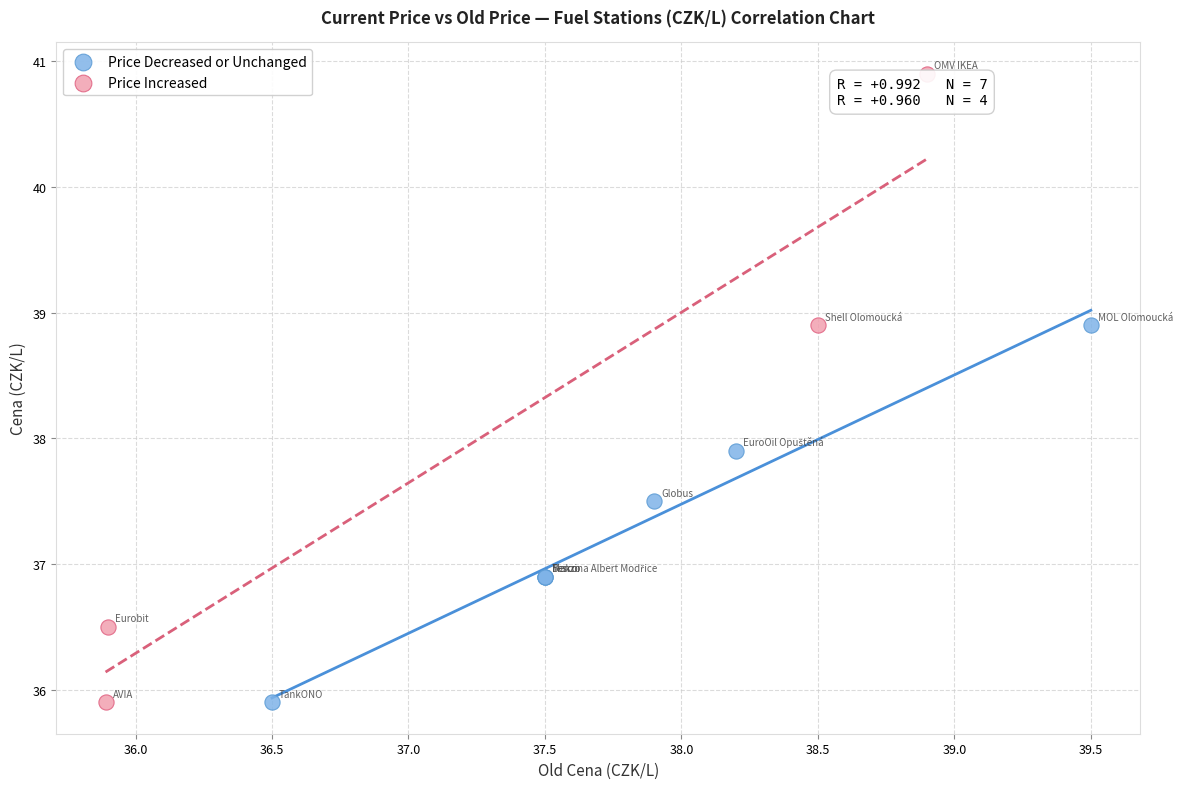

Which series reaches the maximum Y coordinate?

Price Increased